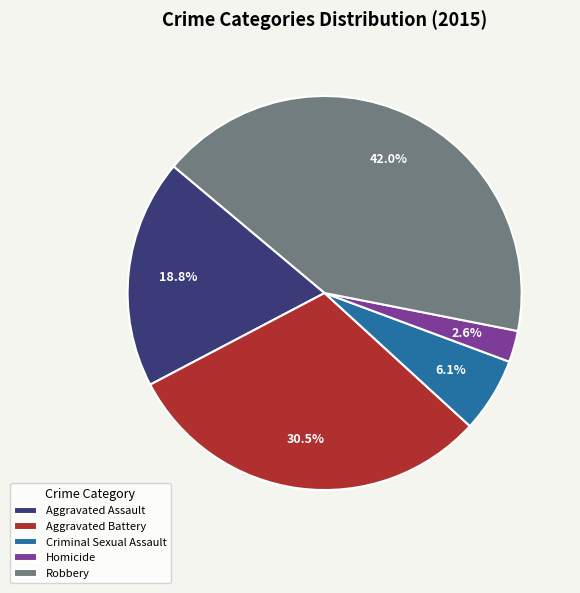

To the nearest percent, what percentage of the pie is Aggravated Assault?

19%